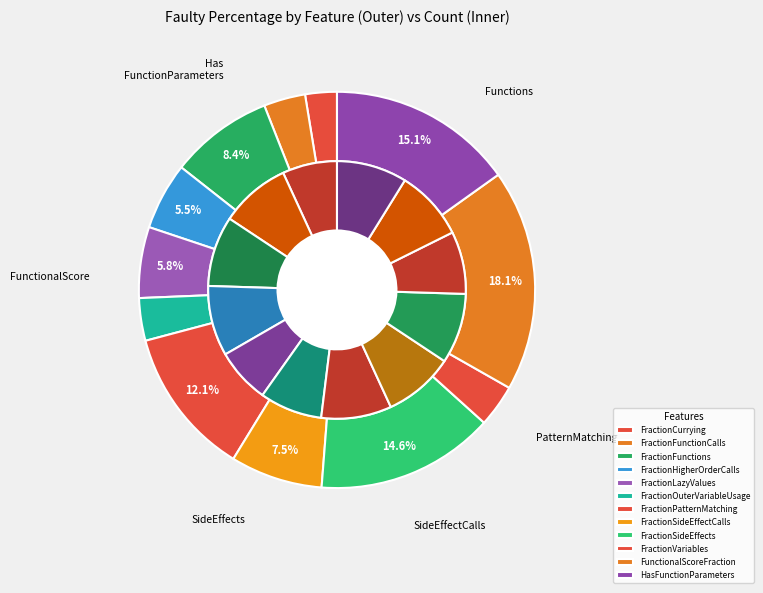

What percentage is the FractionFunctions slice, to the nearest percent?

8%